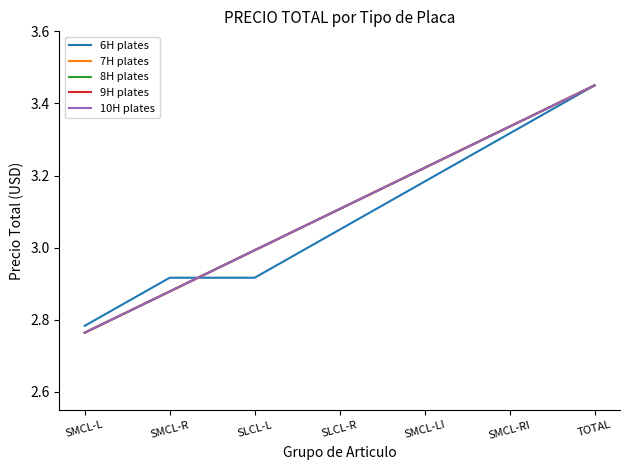

Which series has the largest total across all categories?

7H plates